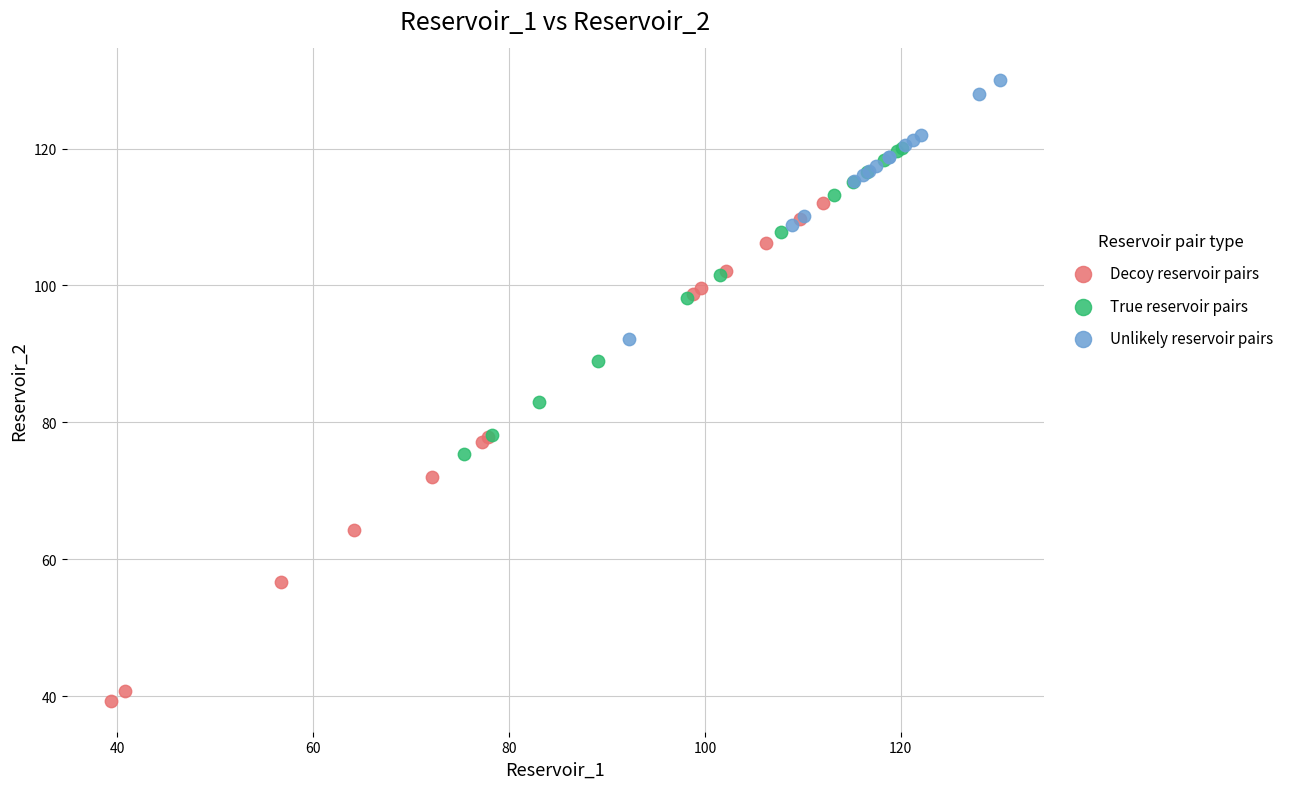

Which series has the largest Y range (max minus min)?

Decoy reservoir pairs